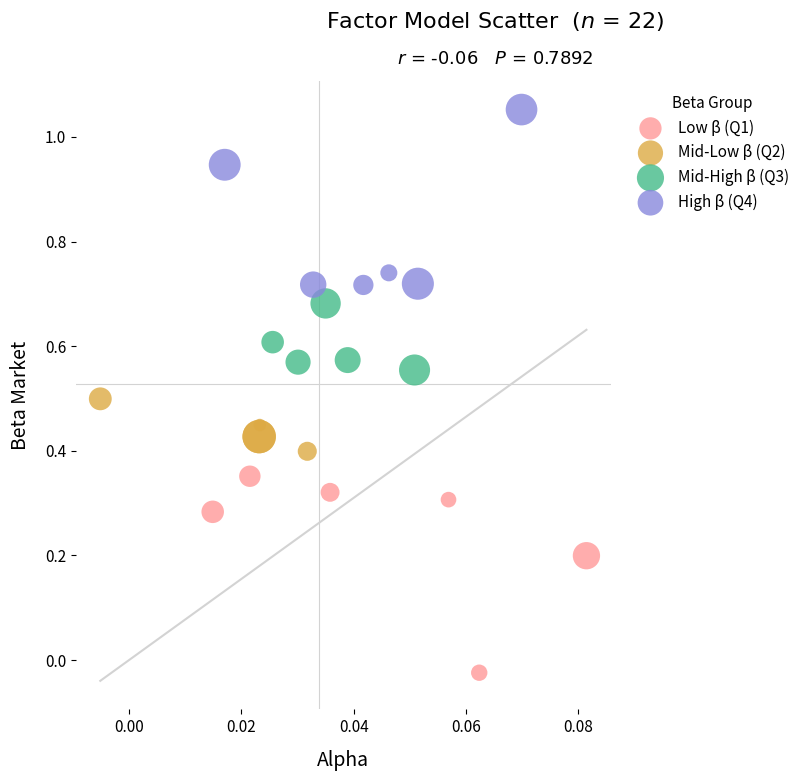

Which series reaches the minimum Y coordinate?

Low β (Q1)